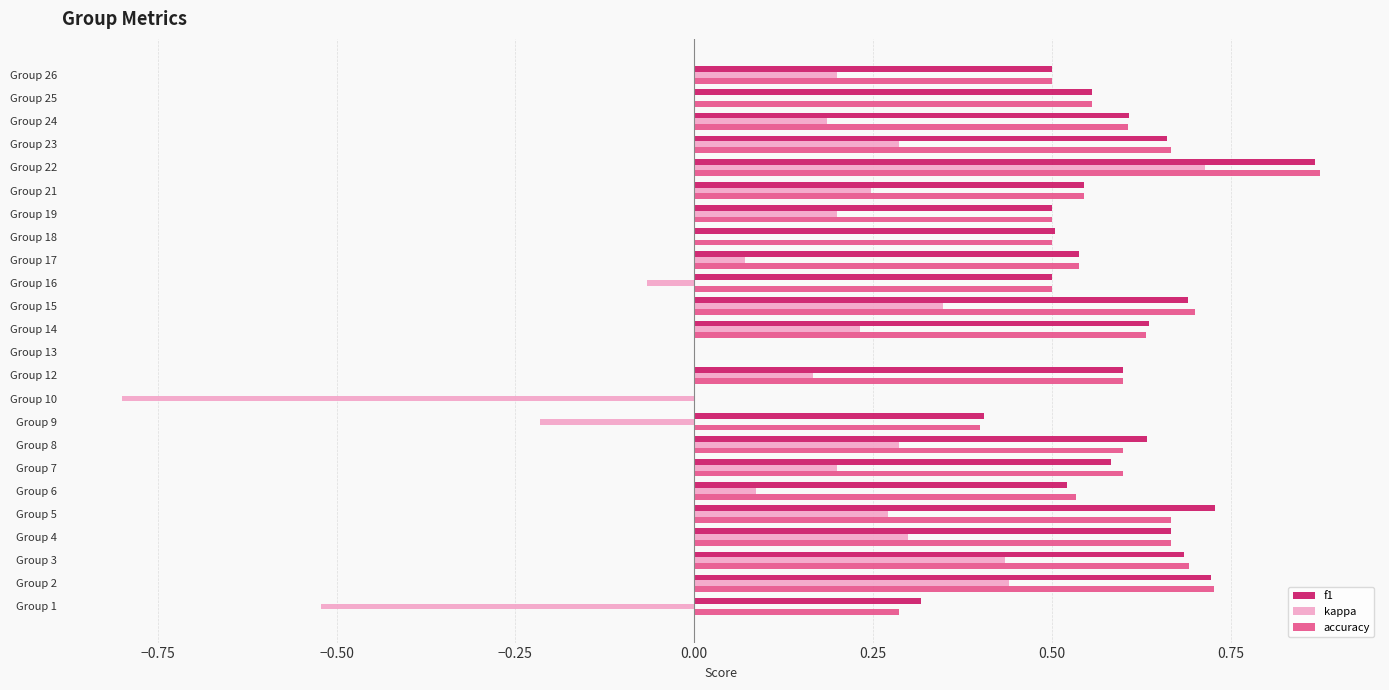

What are all the series names shown in the legend?

f1, kappa, accuracy